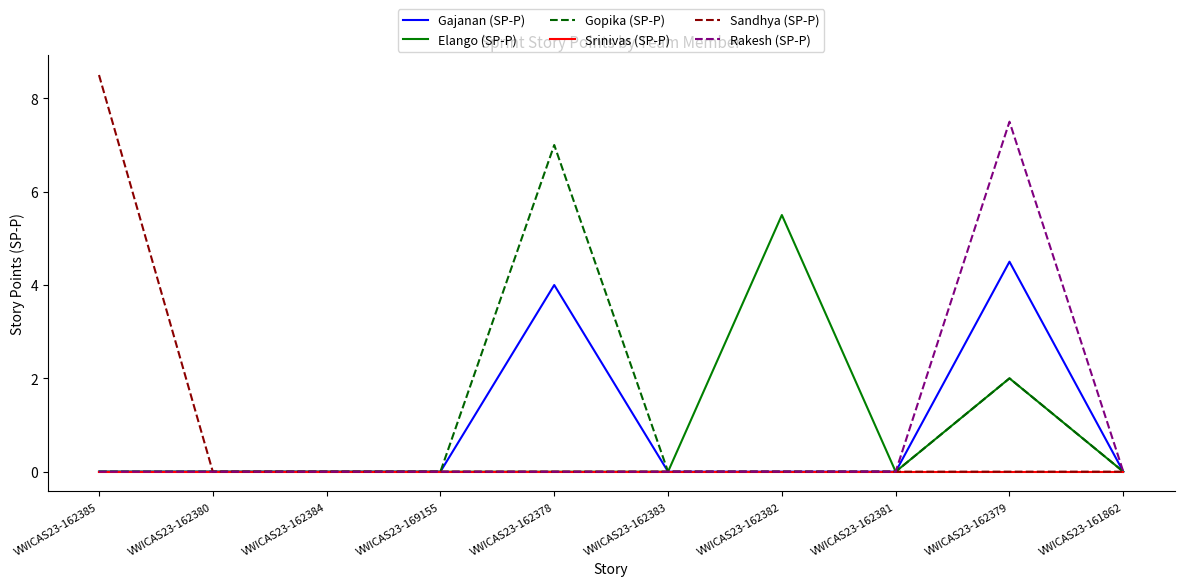

How many lines are shown in the chart?

6